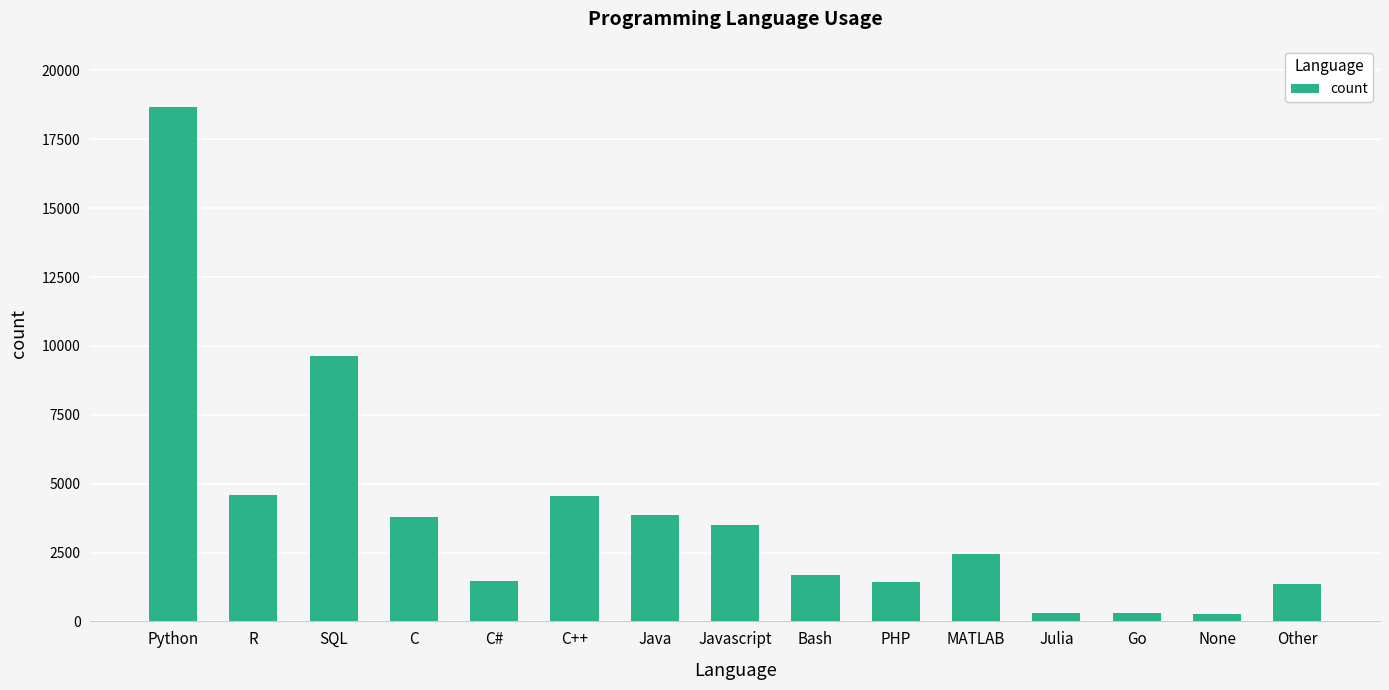

How many data points are less than 2441?

7